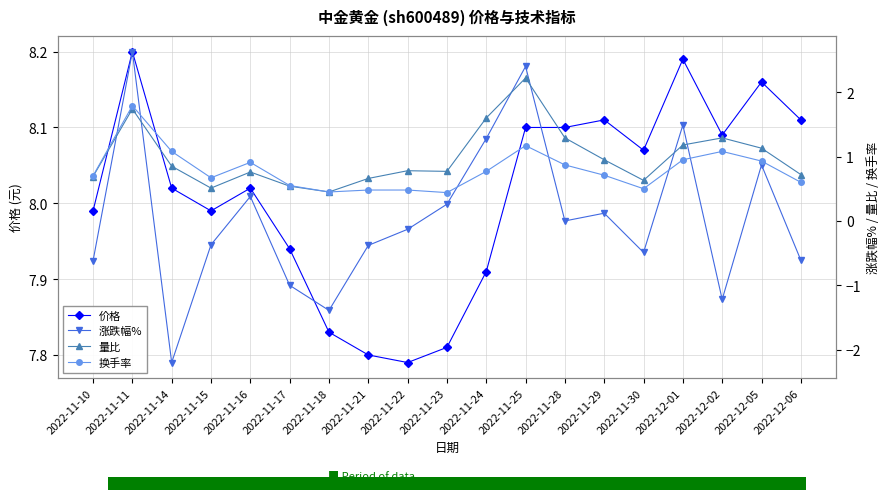

Rank the series by their maximum value, from lowest to highest.

换手率, 量比, 涨跌幅%, 价格